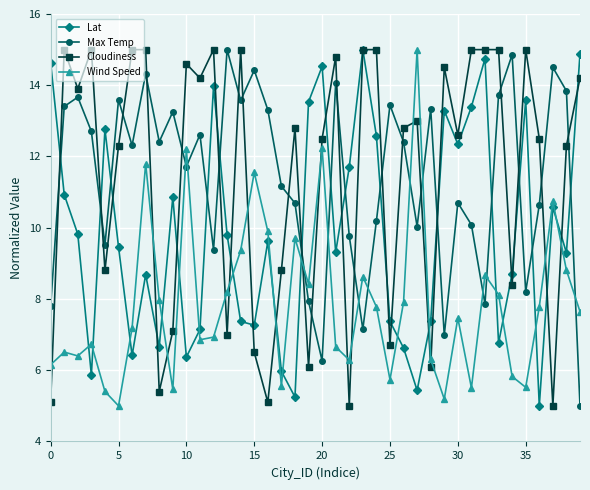

What are all the series names shown in the legend?

Lat, Max Temp, Cloudiness, Wind Speed